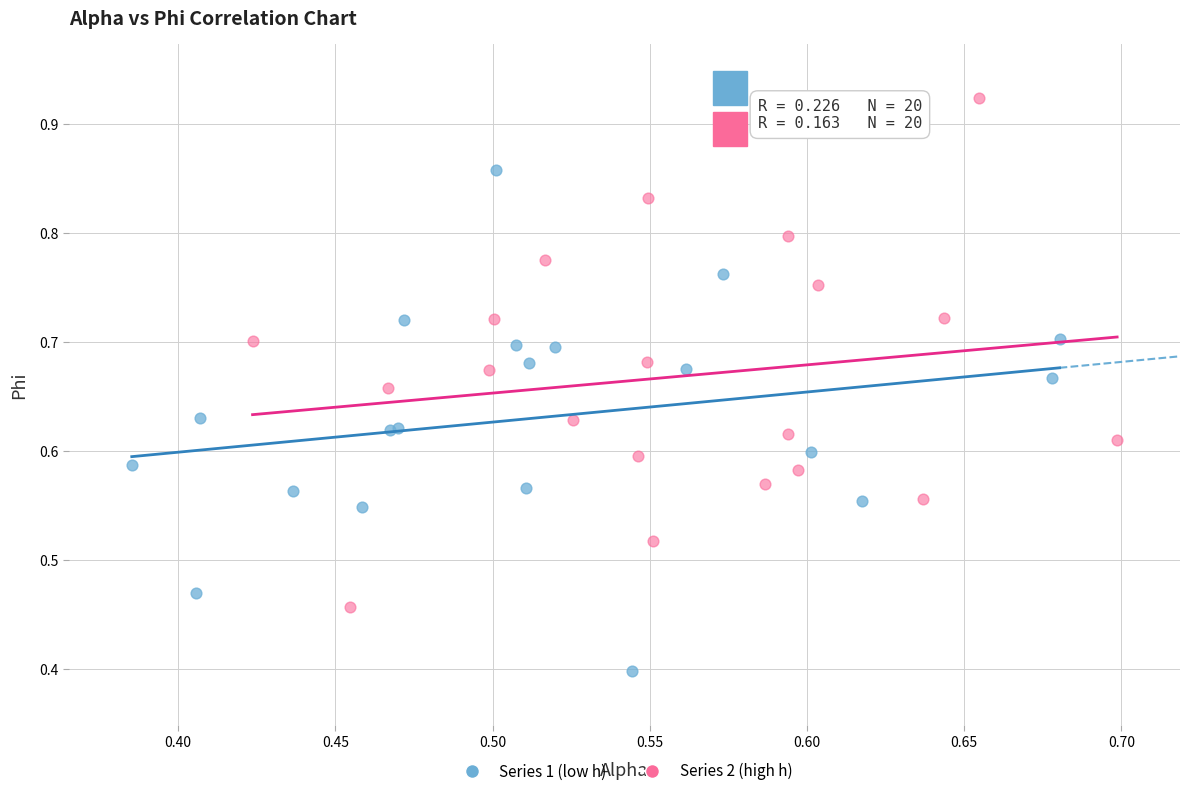

Which series contains the highest Y value?

Series 2 (high h)